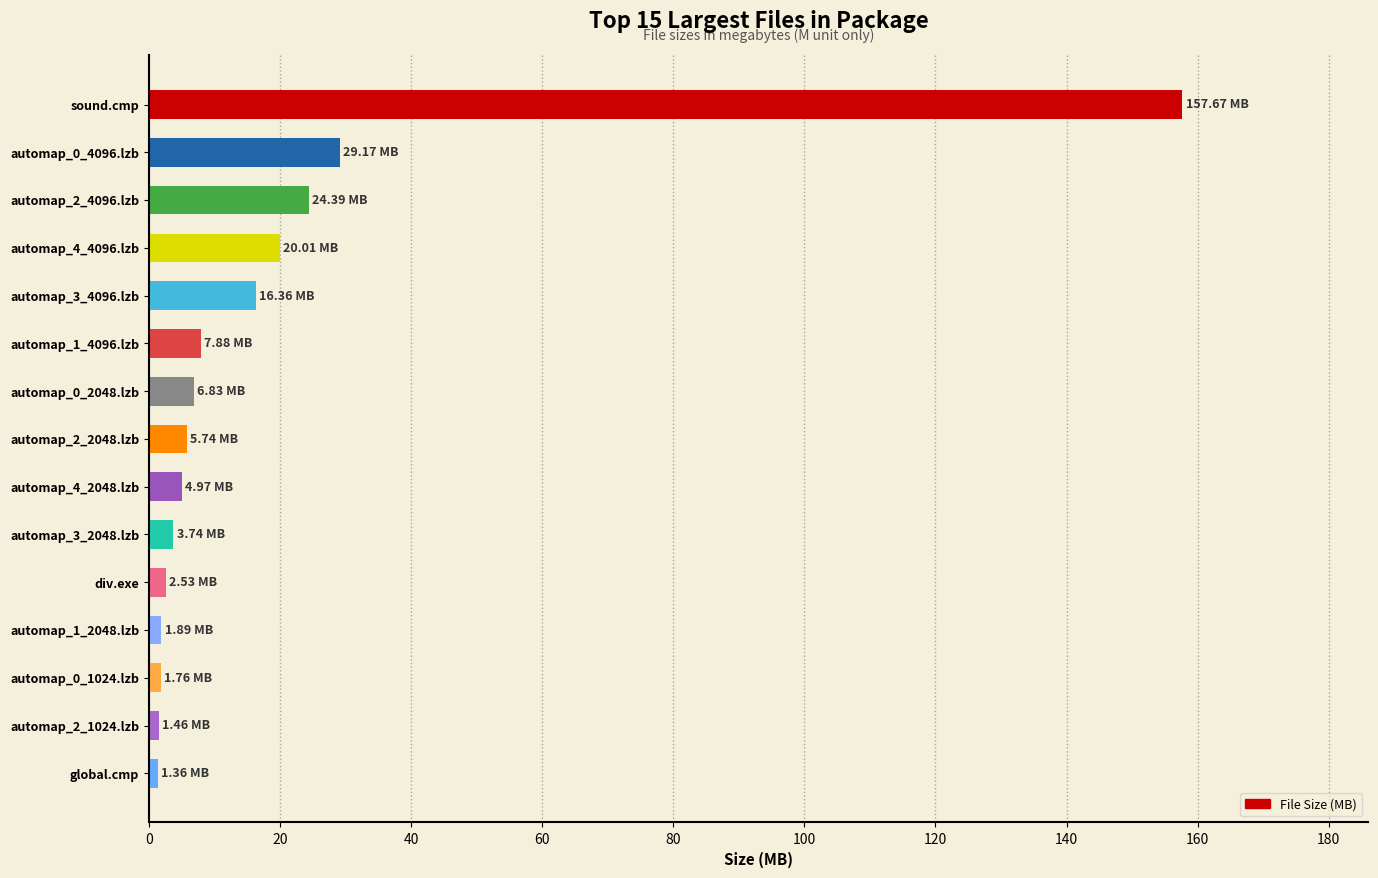

Between automap_2_4096.lzb and automap_4_2048.lzb, which is larger?

automap_2_4096.lzb